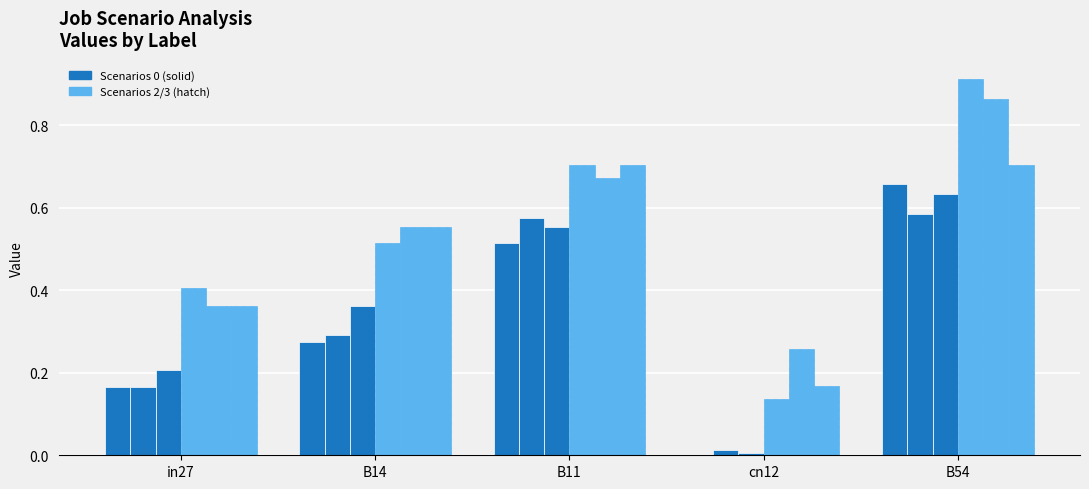

What is the label of the 3rd bar from the left?

B11